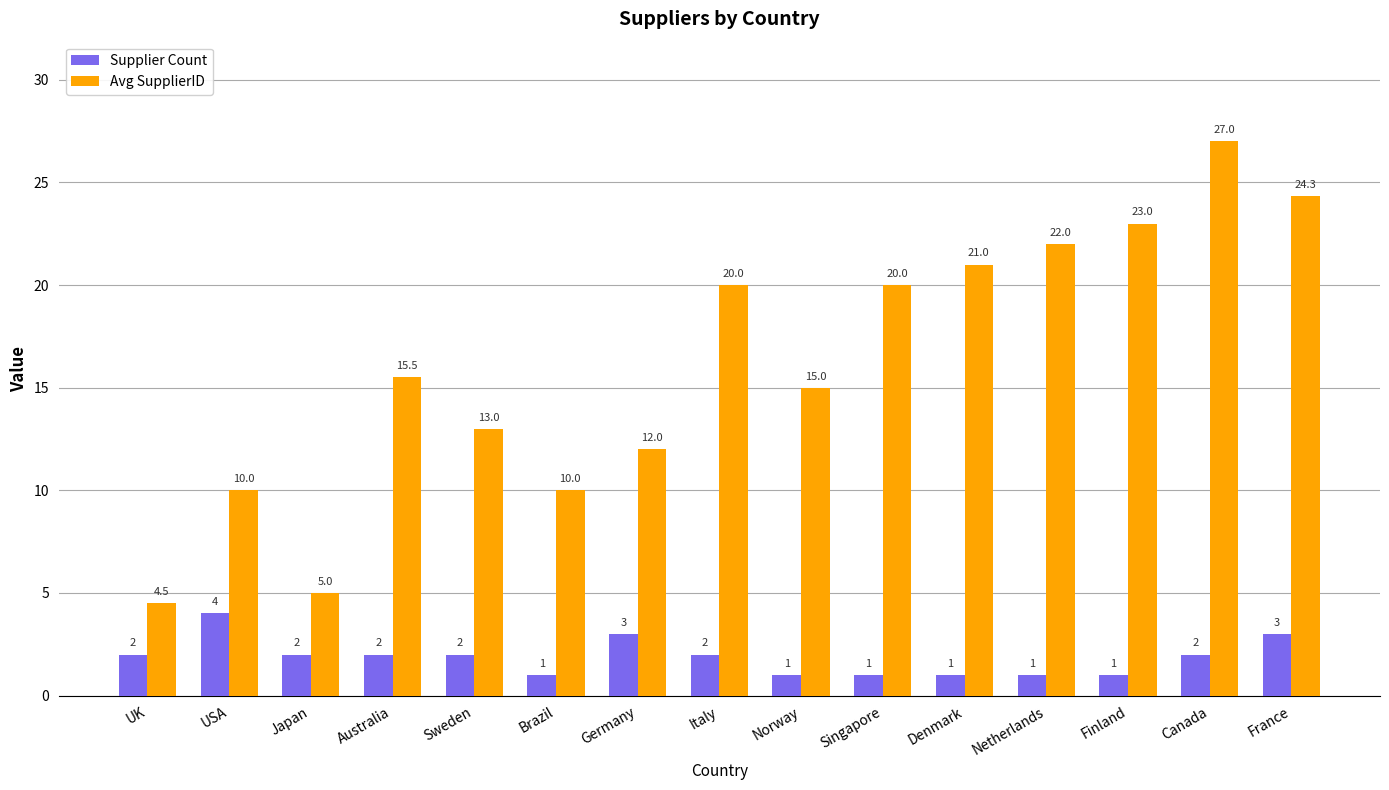

The Avg SupplierID series shows 20.0 at Singapore. True or false?

True